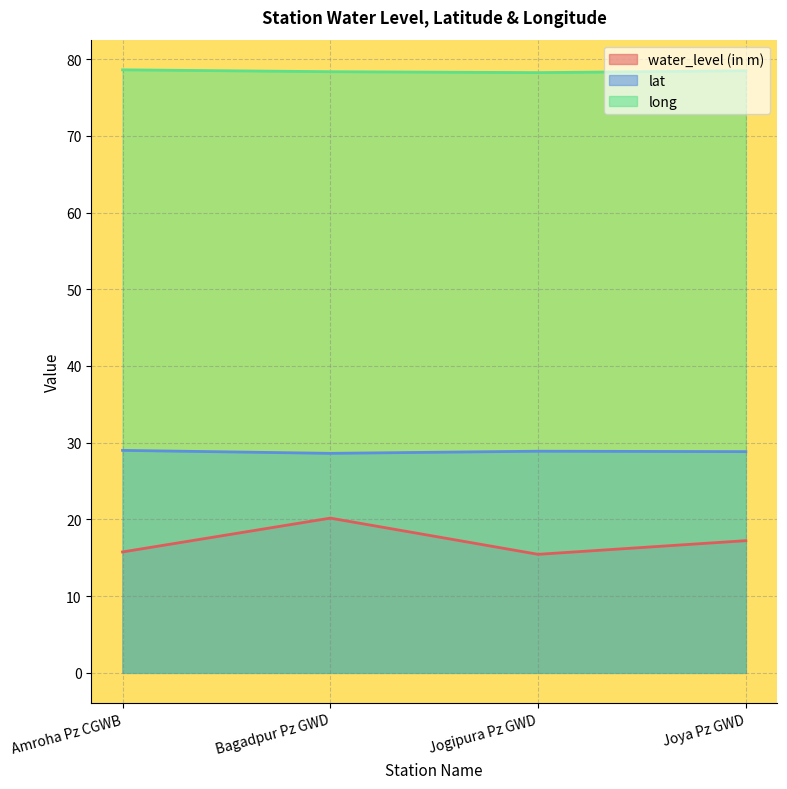

Which series has the largest range (max minus min)?

water_level (in m)